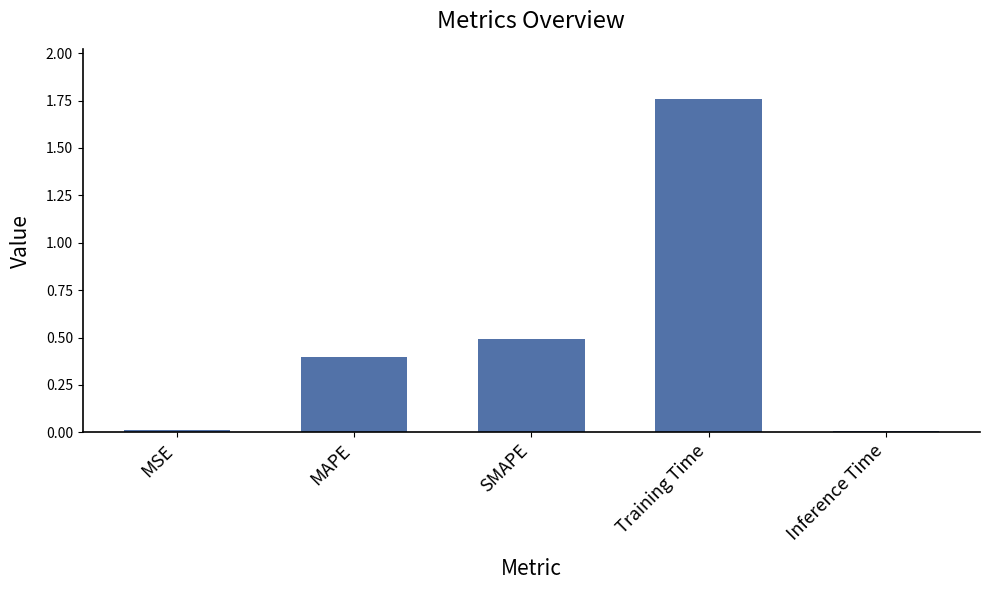

How many bars are there in total?

5